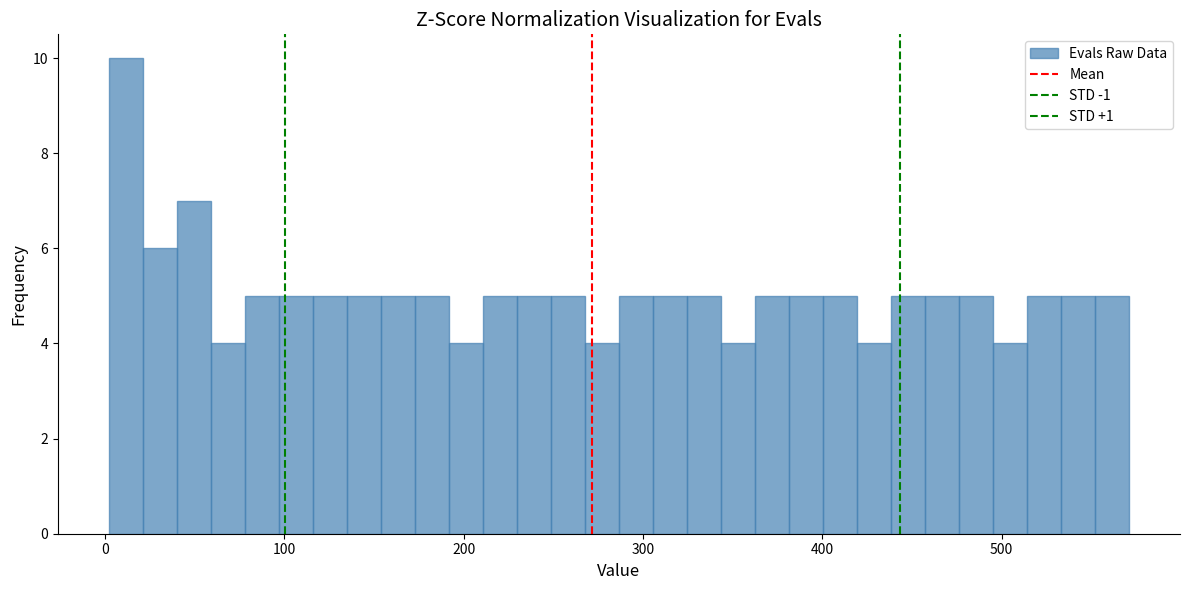

Around what value on the x-axis is the tallest bar? Give the approximate position of its centre, as read against the axis.

10